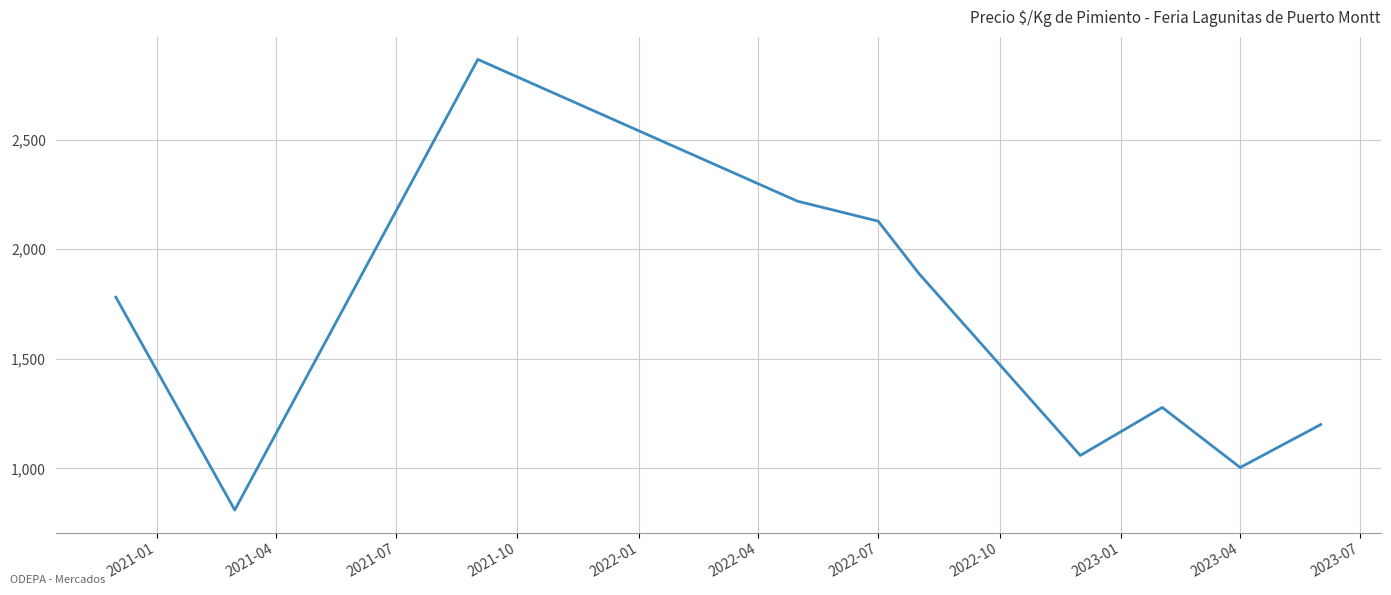

What is the maximum value shown in the chart?

2866